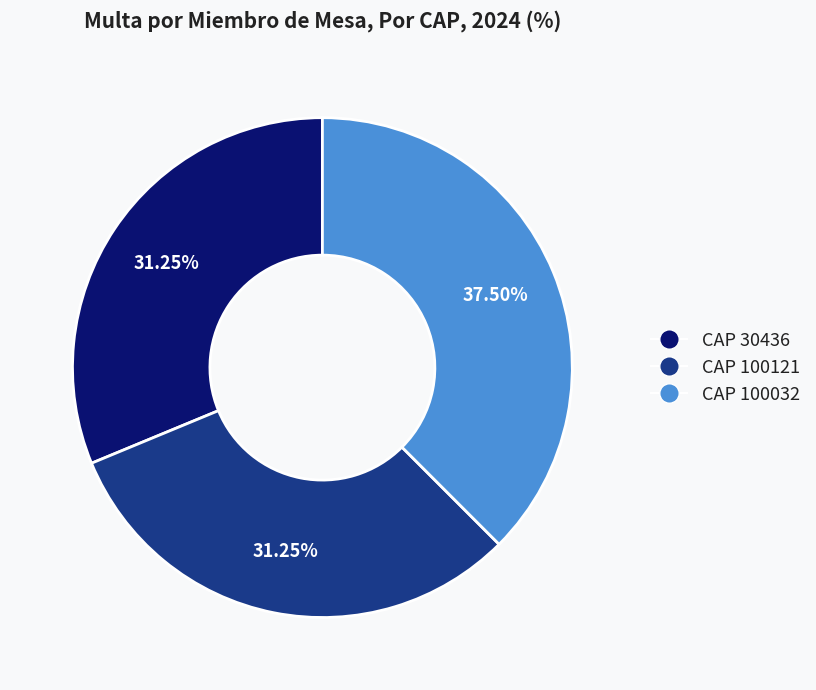

Which has a higher value, CAP 100121 or CAP 100032?

CAP 100032